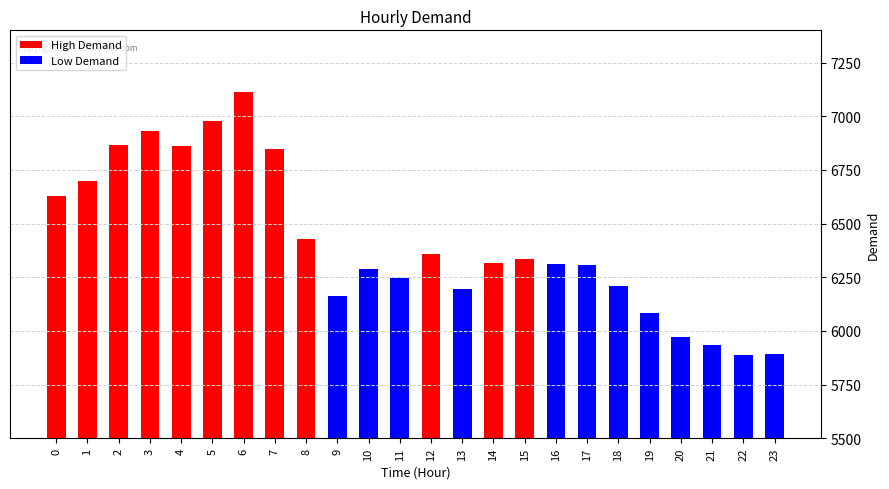

What is the ratio of the value at 20 to the value at 13?

1.0